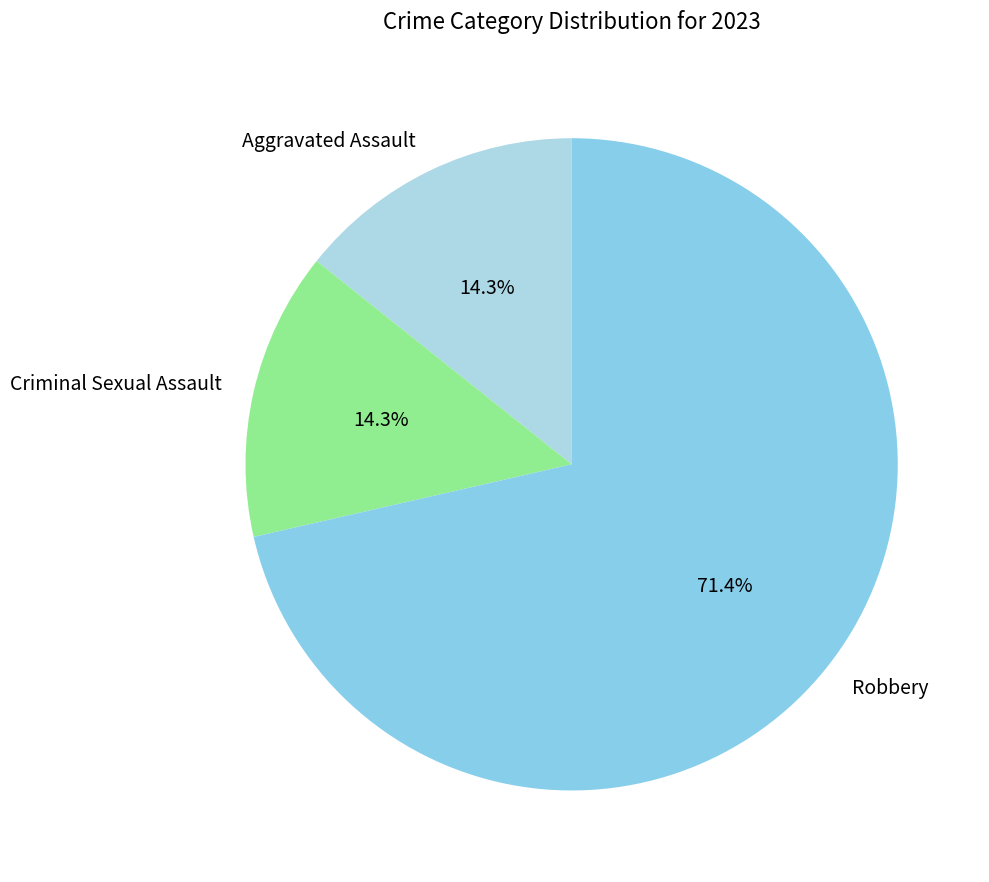

To the nearest percent, what is the average slice percentage?

33%